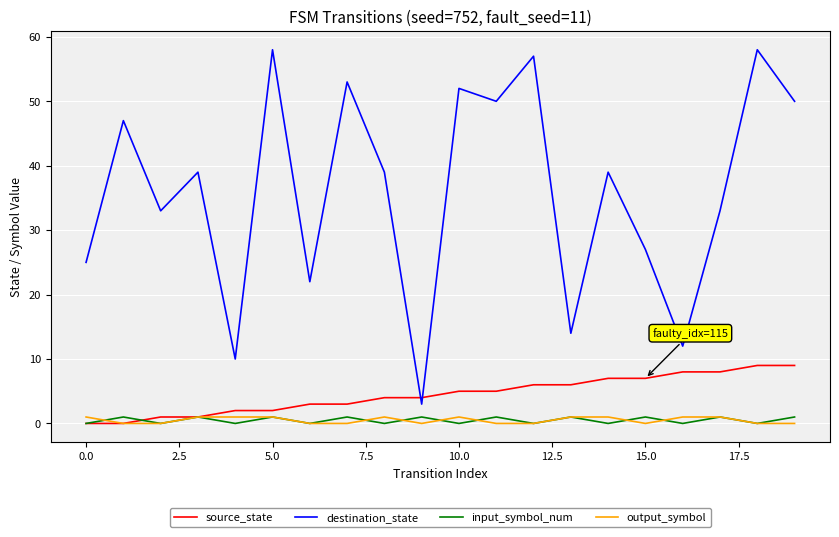

Which series has the widest spread of values?

destination_state